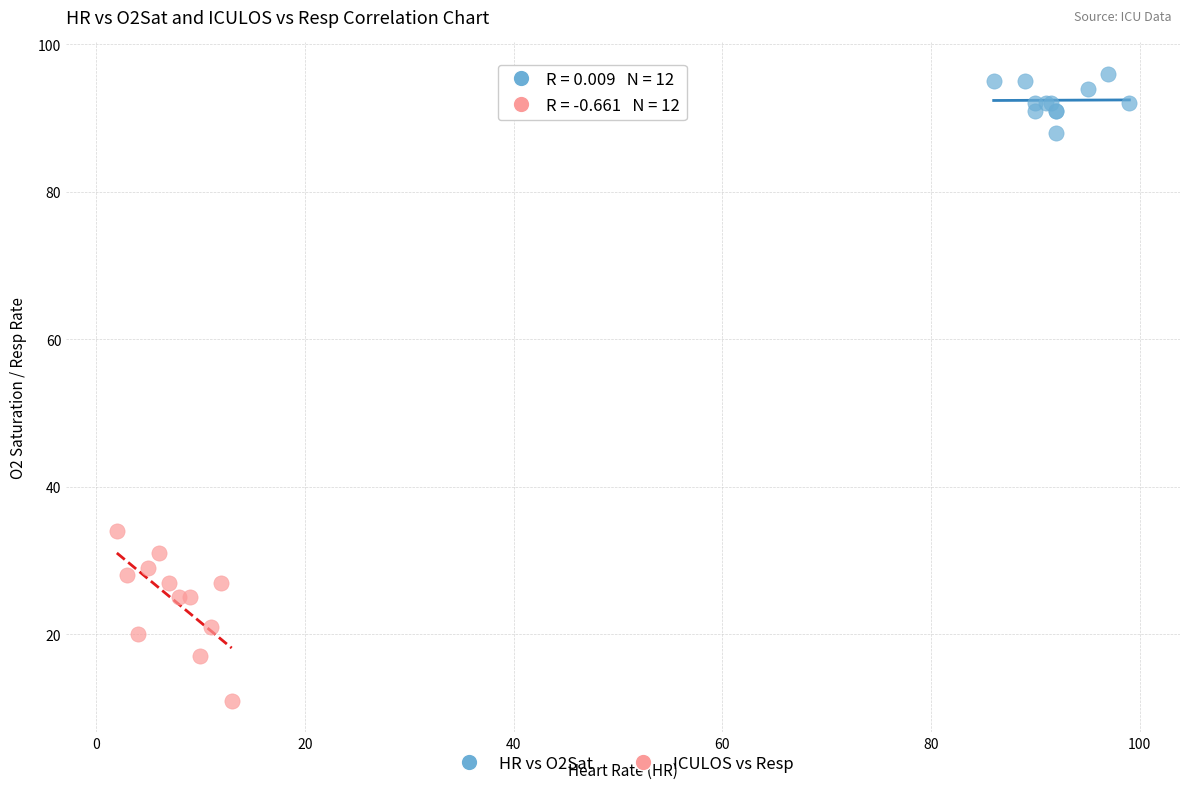

Which series contains the highest Y value?

HR vs O2Sat